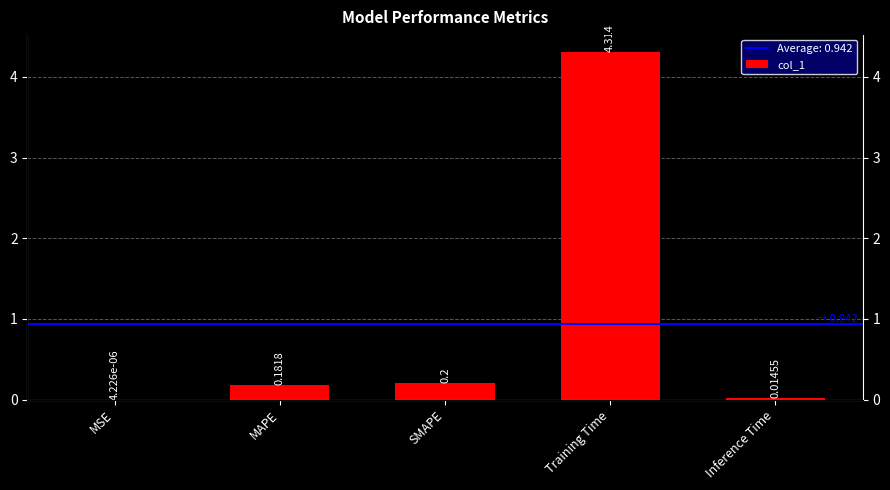

What is the label of the 4th bar from the right?

MAPE